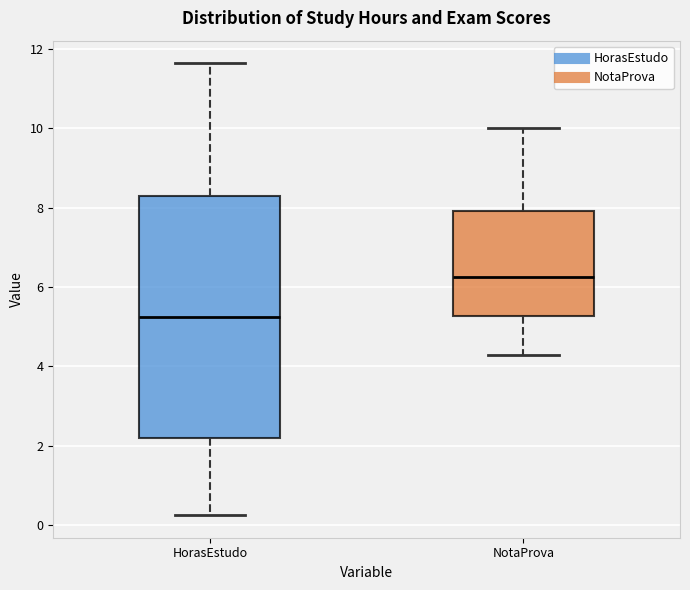

Which box has the lowest median line?

HorasEstudo